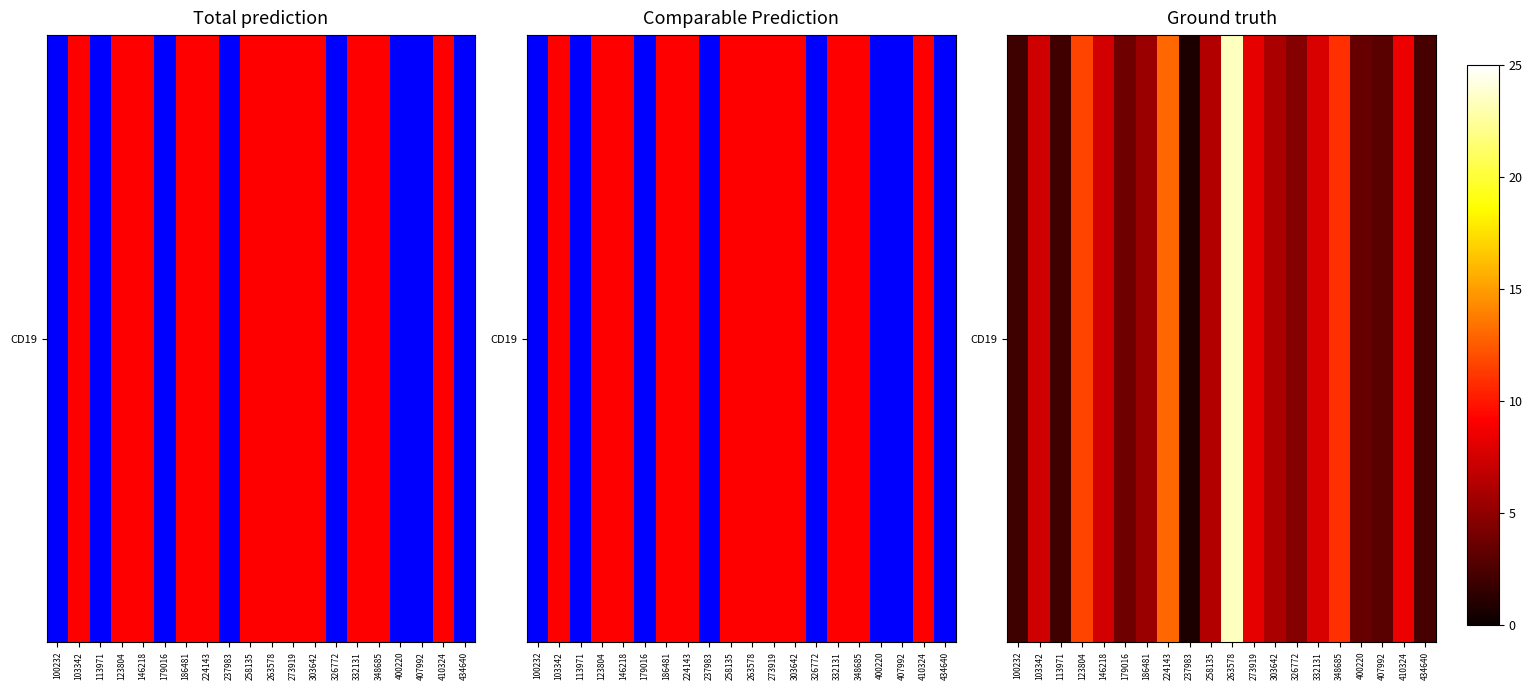

Reading left to right, what are all the values shown in this chart?

100232=2.0	103342=7.3	113971=2.1	123804=11.6	146218=7.5	179016=3.8	186481=5.4	224143=13.0	237983=0.7	258135=6.3	263578=23.4	273919=8.2	303642=6.0	326772=4.6	332131=7.8	348685=10.9	400220=3.5	407992=3.0	410324=8.5	434640=2.3